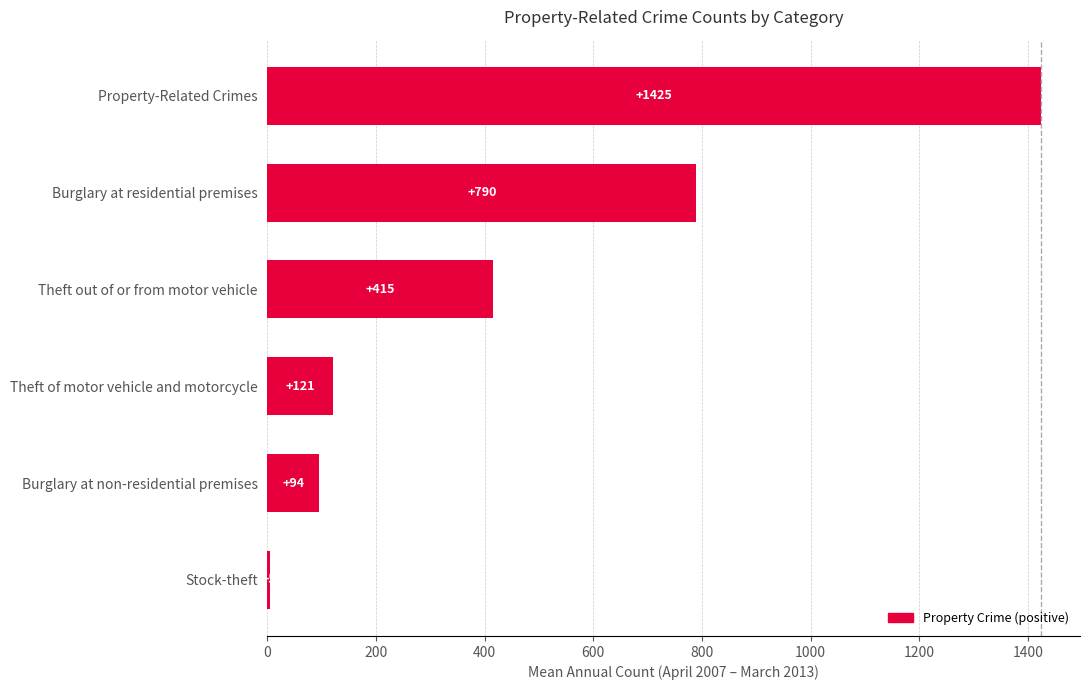

Between Theft out of or from motor vehicle and Burglary at residential premises, which is larger?

Burglary at residential premises